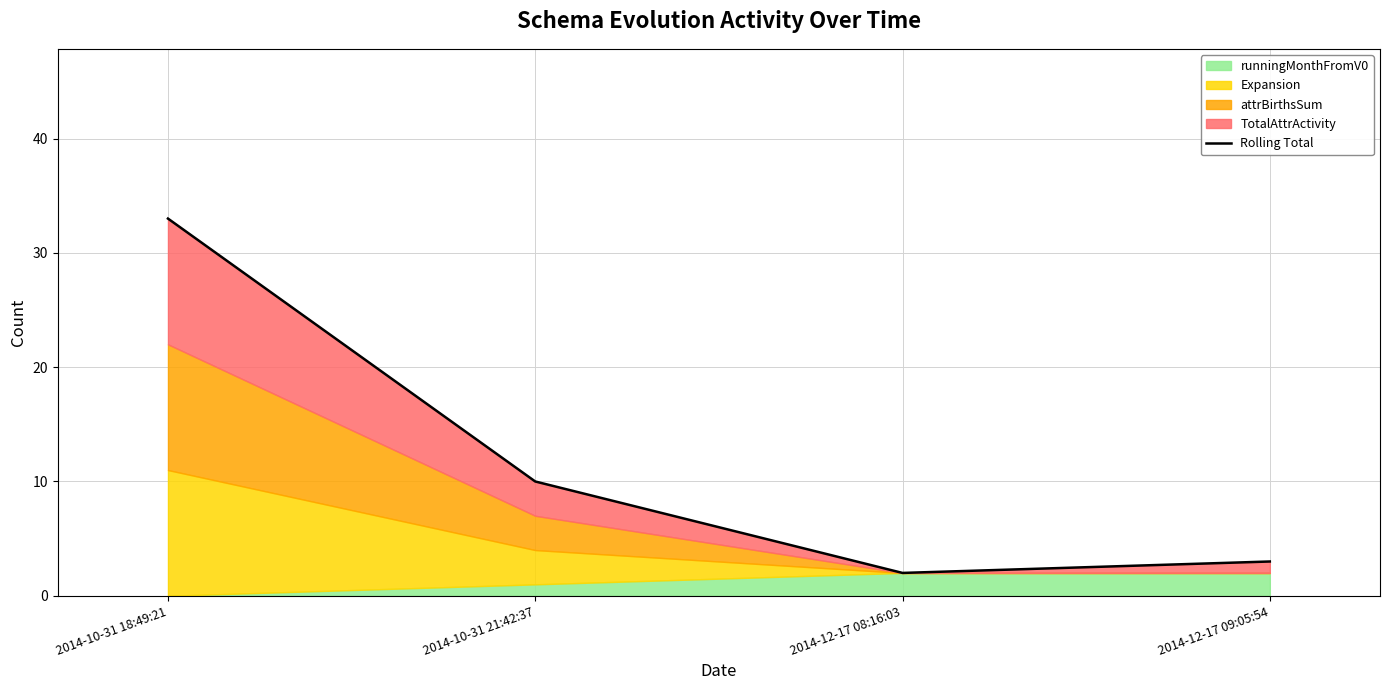

Which label corresponds to the smallest value in the chart?

2014-12-17 08:16:03